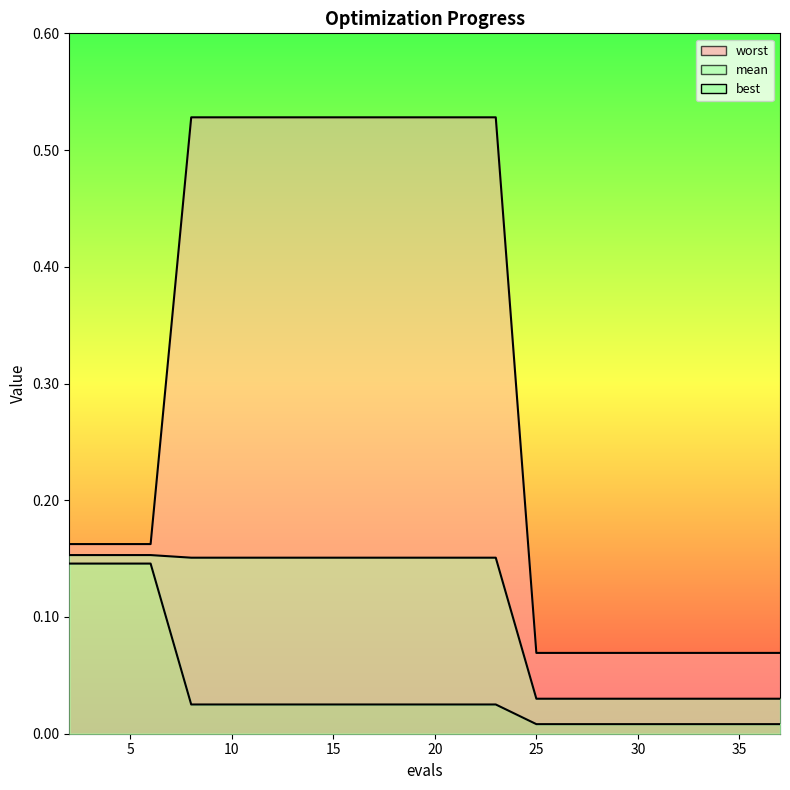

Count the worst values in the range 0 to 1.

20